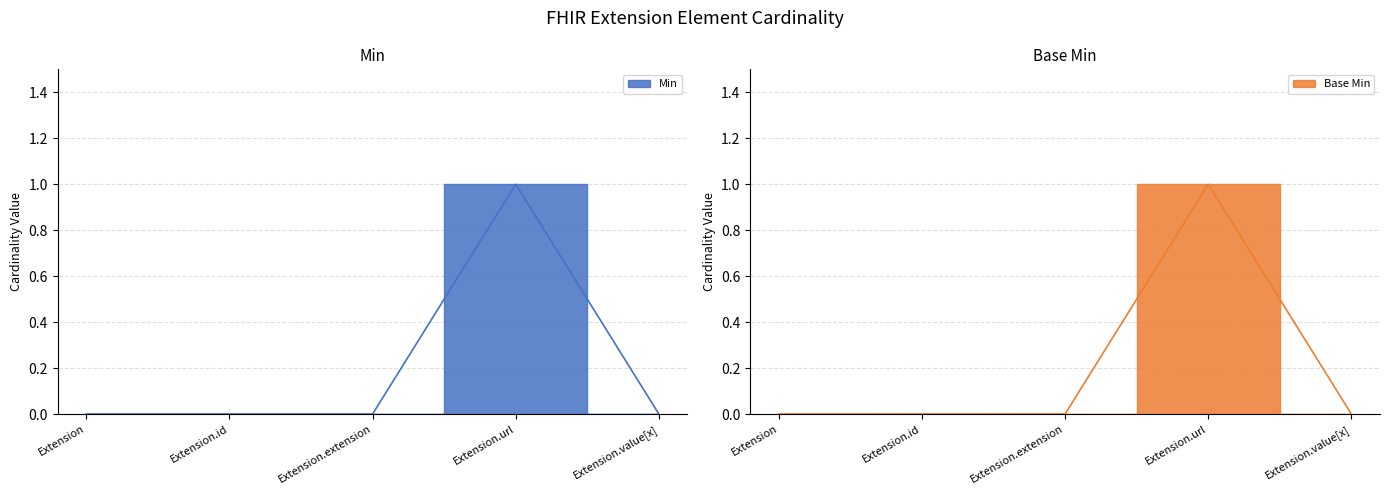

Reading right to left, what are all the values shown in this chart?

Min: Extension.value[x]=0	Extension.url=1	Extension.extension=0	Extension.id=0	Extension=0
Base Min: Extension.value[x]=0	Extension.url=1	Extension.extension=0	Extension.id=0	Extension=0